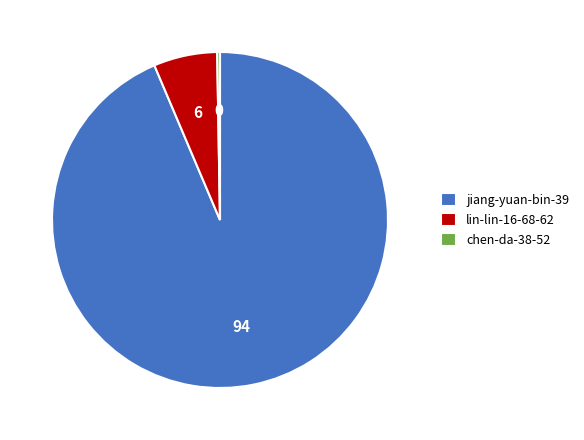

Which has a higher value, lin-lin-16-68-62 or jiang-yuan-bin-39?

jiang-yuan-bin-39